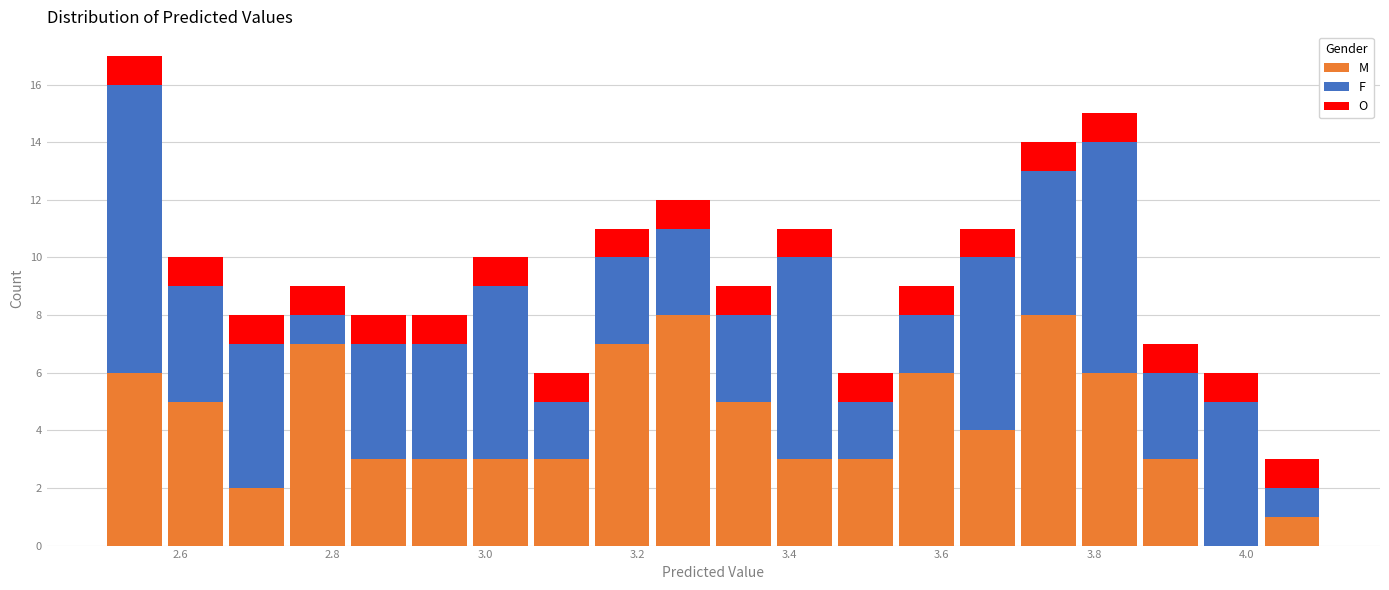

Which range on the x-axis has the tallest stacked bar (by total height)?

2.50 to 2.58